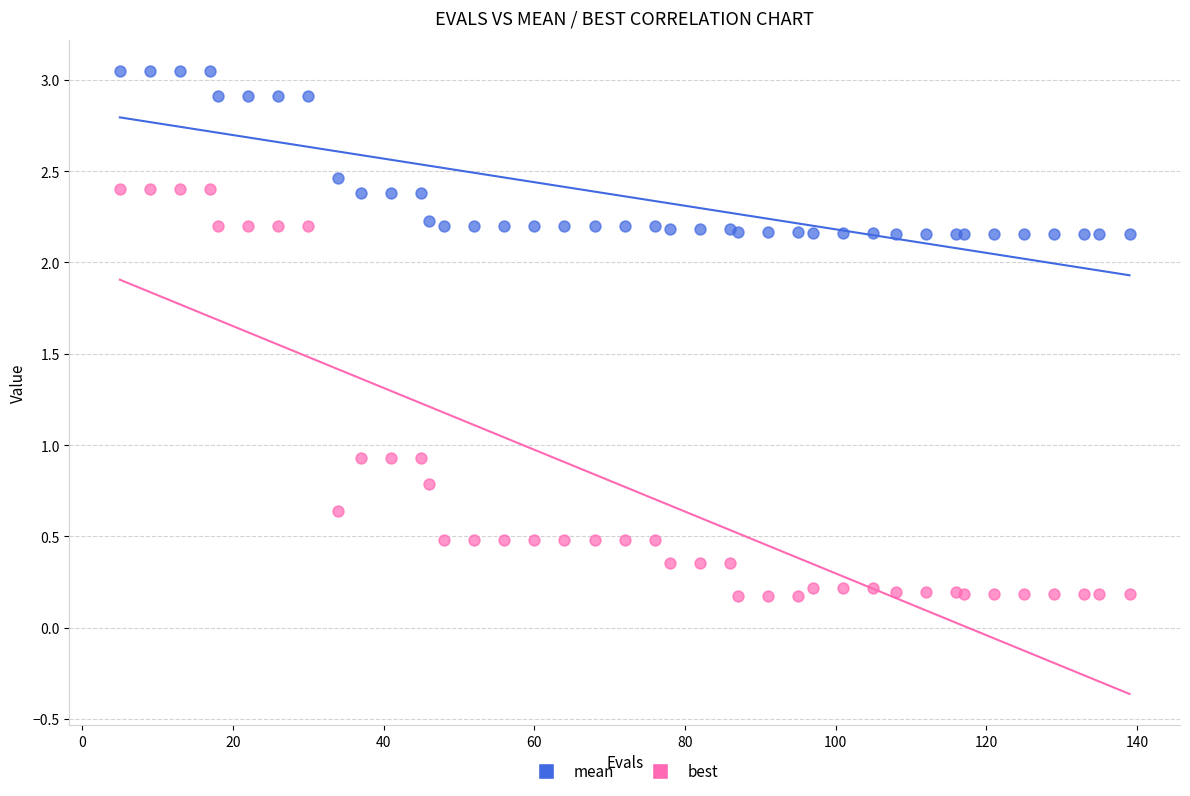

Which series has the largest Y range (max minus min)?

best